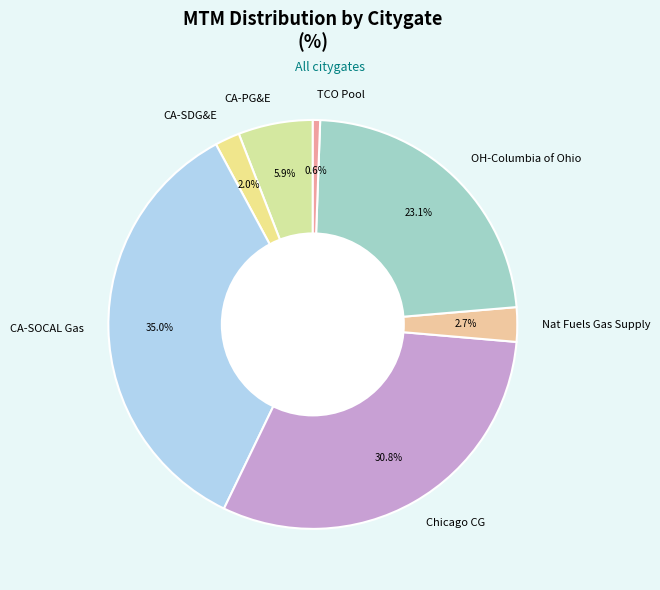

How many slices are in this pie chart?

7